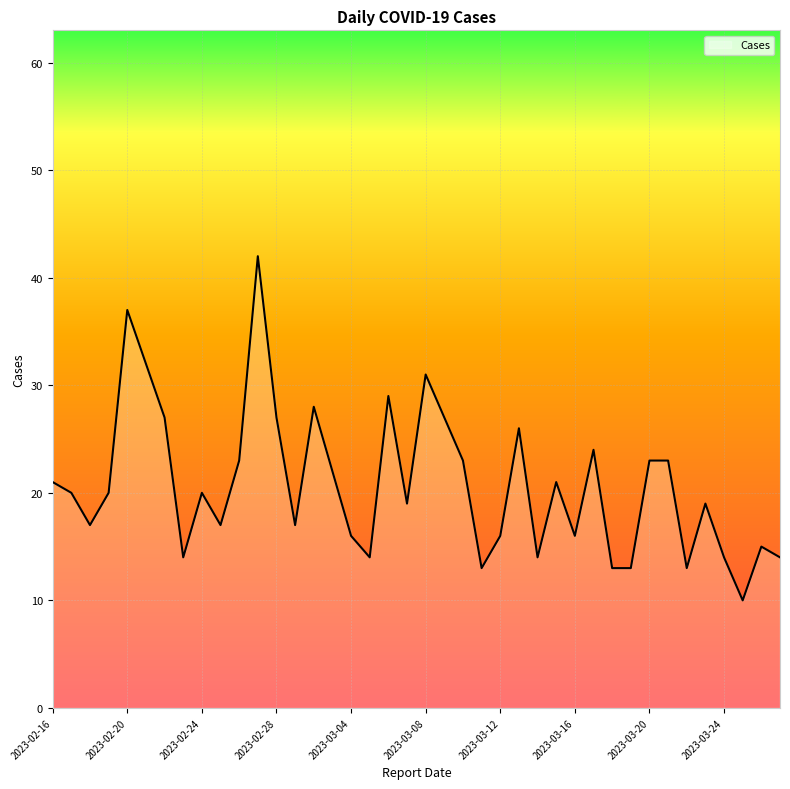

What is the minimum value shown in the chart?

10